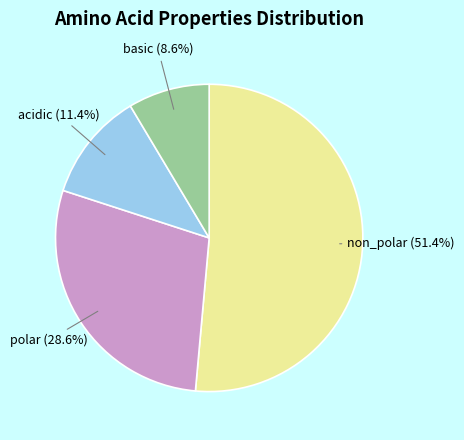

Rank the categories by value from highest to lowest.

non_polar, polar, acidic, basic